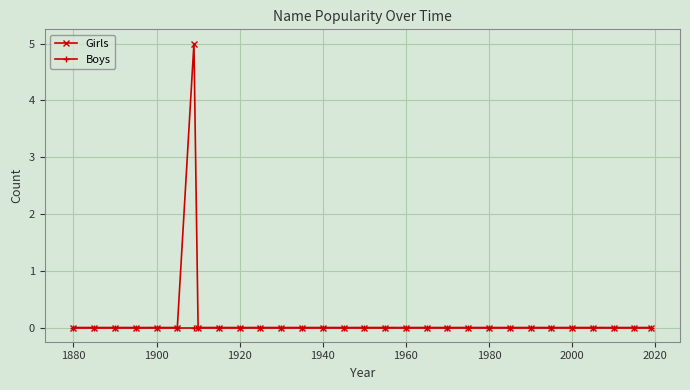

Count the number of categories in the chart.

30